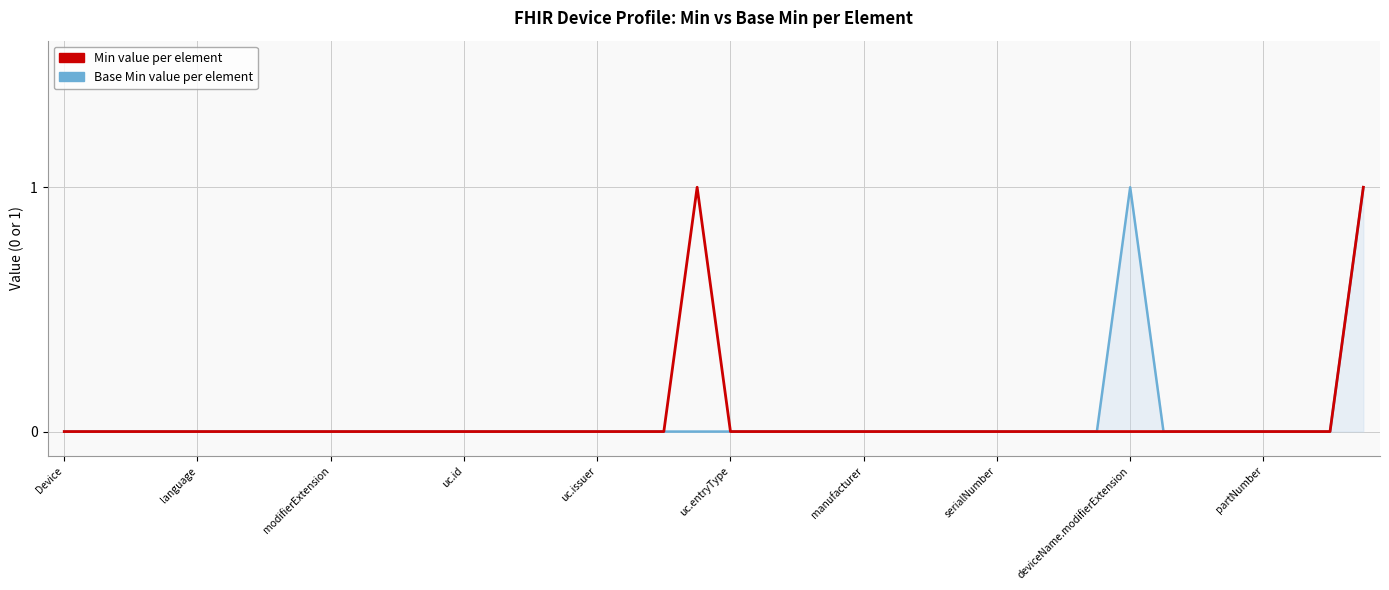

At which label does Base Min value per element reach its minimum?

Device